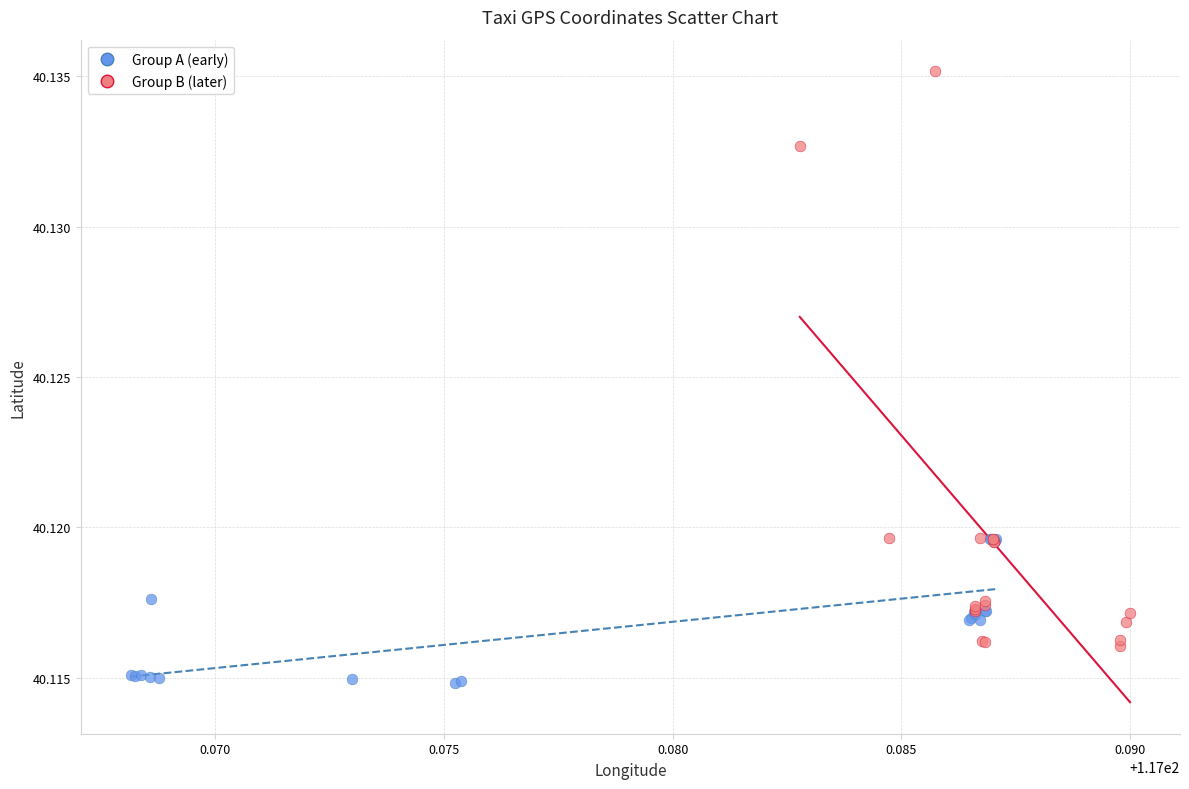

Which series reaches the minimum Y coordinate?

Group A (early)